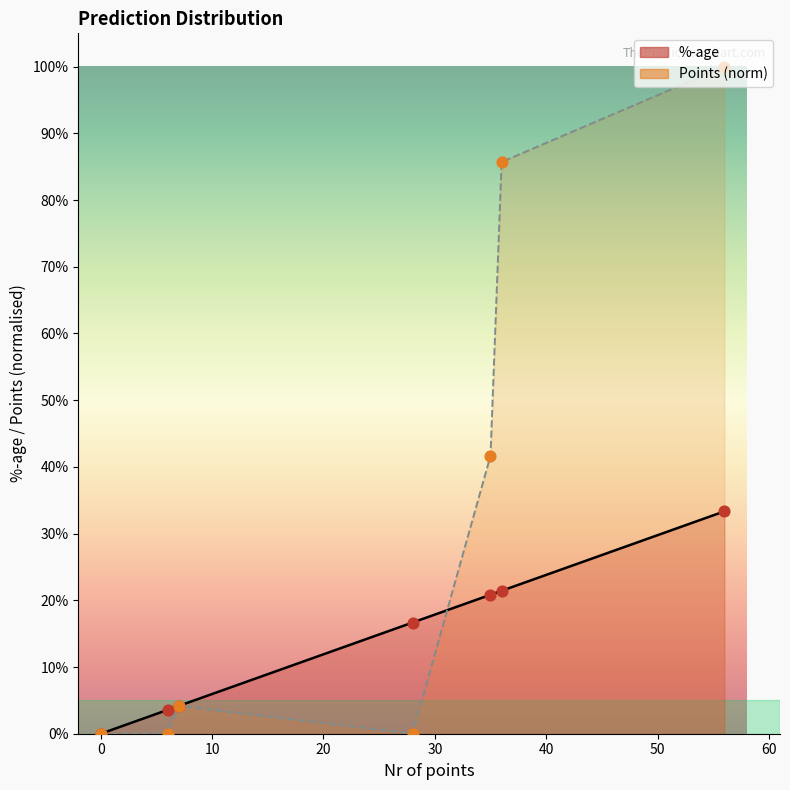

At how many categories does at least one series exceed 0?

6